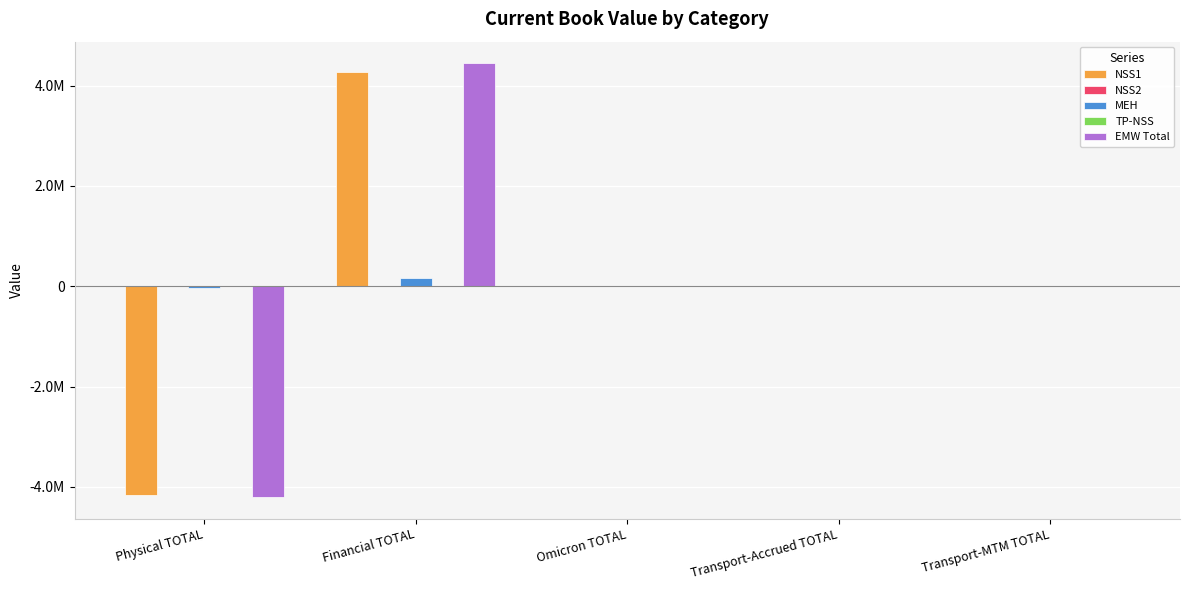

Reading left to right, what are all the values shown in this chart?

NSS1: Physical TOTAL=-4157293.0	Financial TOTAL=4267671.1	Omicron TOTAL=0.0	Transport-Accrued TOTAL=0.0	Transport-MTM TOTAL=0.0
NSS2: Physical TOTAL=0.0	Financial TOTAL=0.0	Omicron TOTAL=0.0	Transport-Accrued TOTAL=0.0	Transport-MTM TOTAL=0.0
MEH: Physical TOTAL=-42830.0	Financial TOTAL=174960.1	Omicron TOTAL=0.0	Transport-Accrued TOTAL=0.0	Transport-MTM TOTAL=0.0
TP-NSS: Physical TOTAL=0.0	Financial TOTAL=2618.0	Omicron TOTAL=0.0	Transport-Accrued TOTAL=0.0	Transport-MTM TOTAL=0.0
EMW Total: Physical TOTAL=-4200123.0	Financial TOTAL=4445249.2	Omicron TOTAL=0.0	Transport-Accrued TOTAL=0.0	Transport-MTM TOTAL=0.0